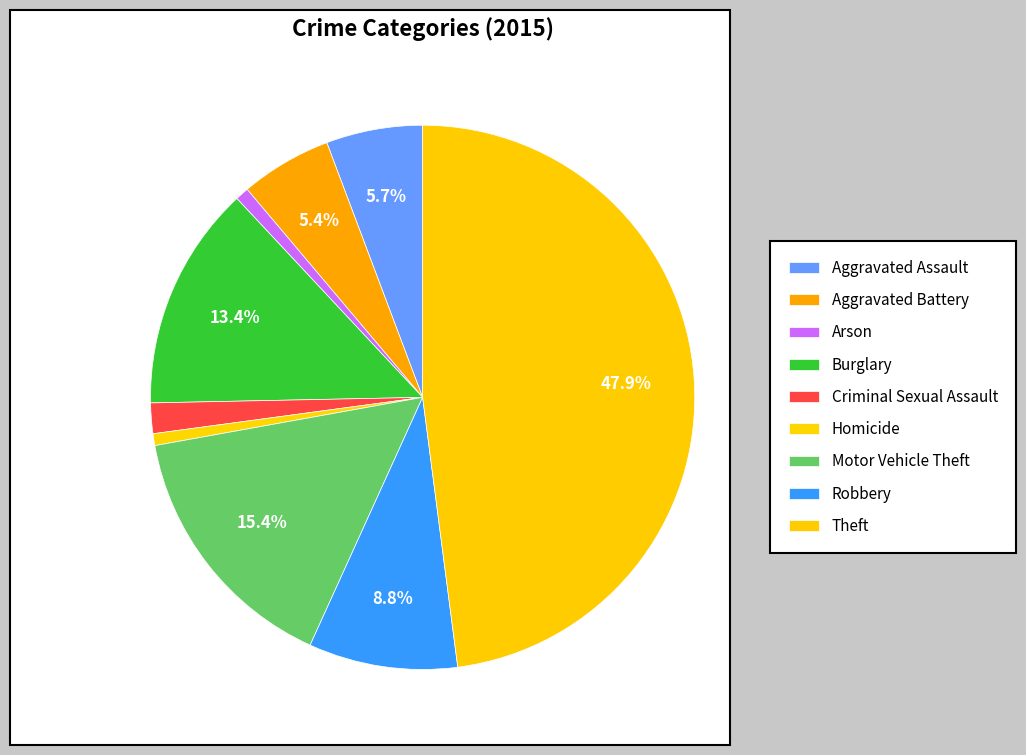

Between Criminal Sexual Assault and Arson, which is larger?

Criminal Sexual Assault